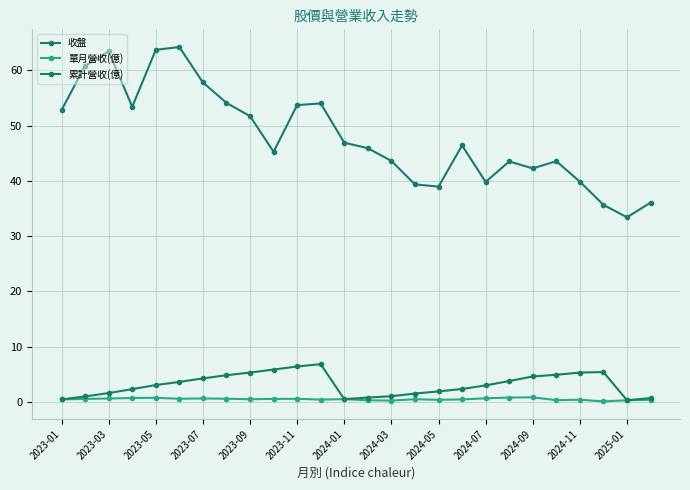

What is the difference between the second highest and minimum values in the 單月營收(億) series?

0.7